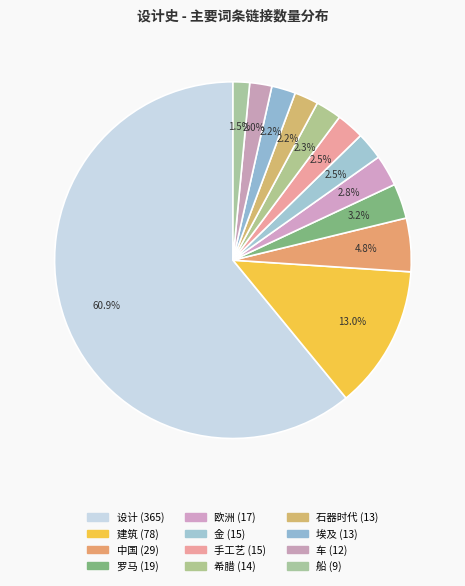

Do 设计 and 车 together represent more than half of the pie?

Yes